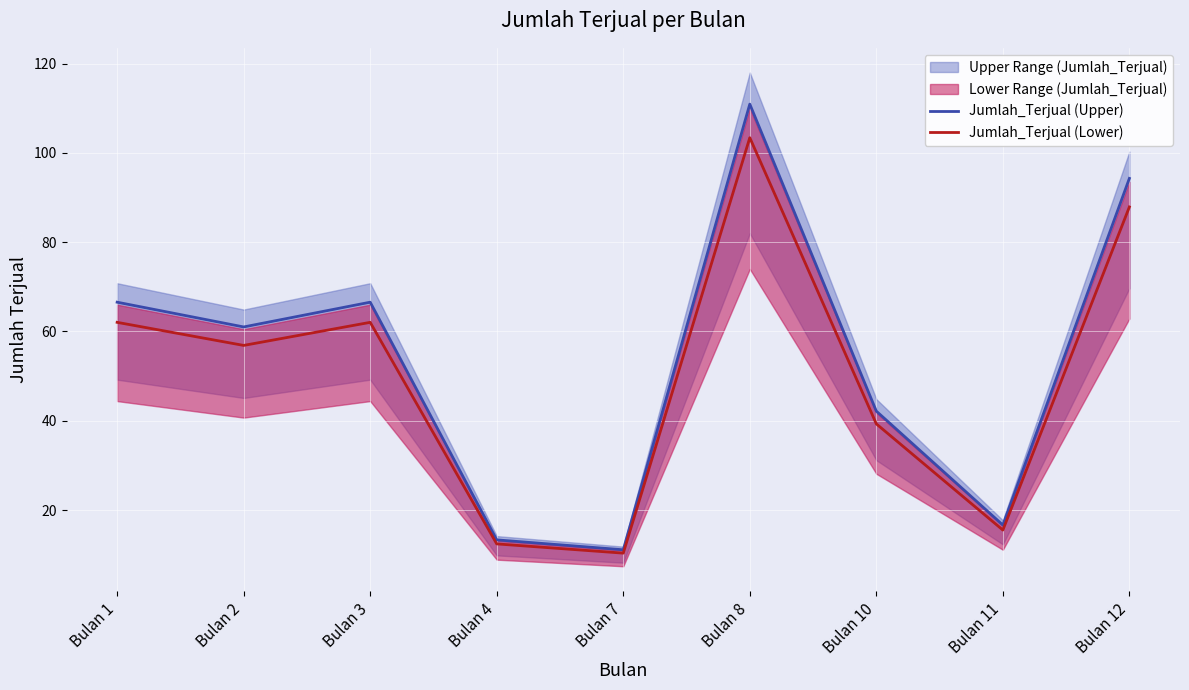

How many lines are shown in the chart?

2